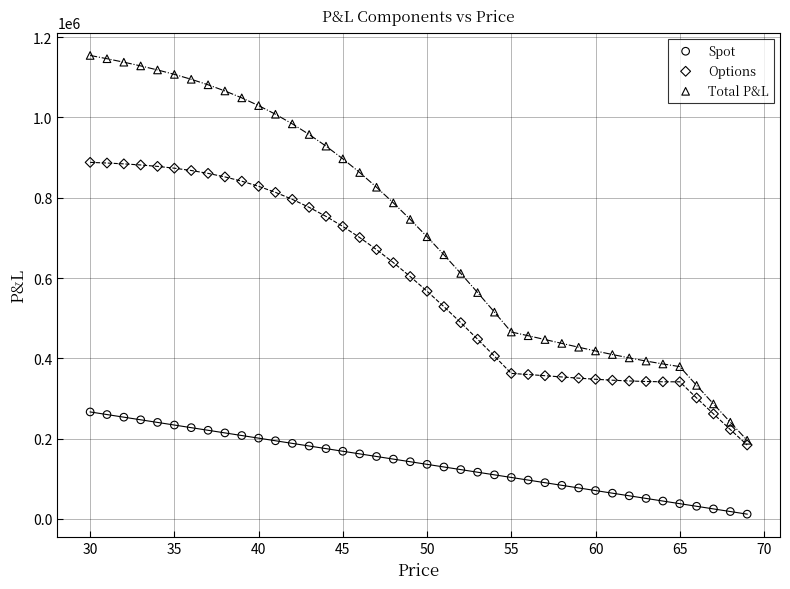

Which series contains the highest Y value?

Total P&L